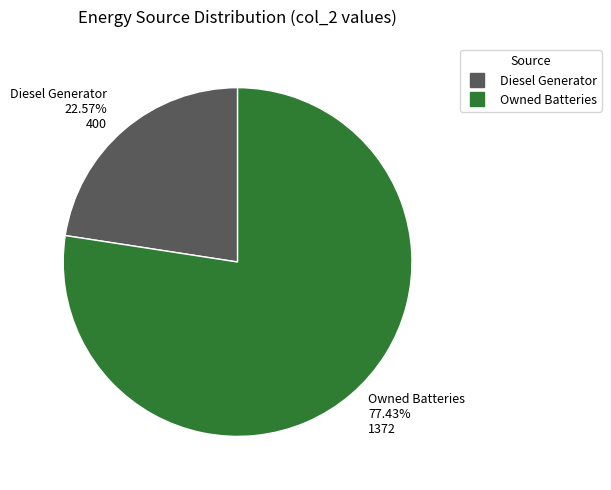

Does any single category account for the majority?

Yes